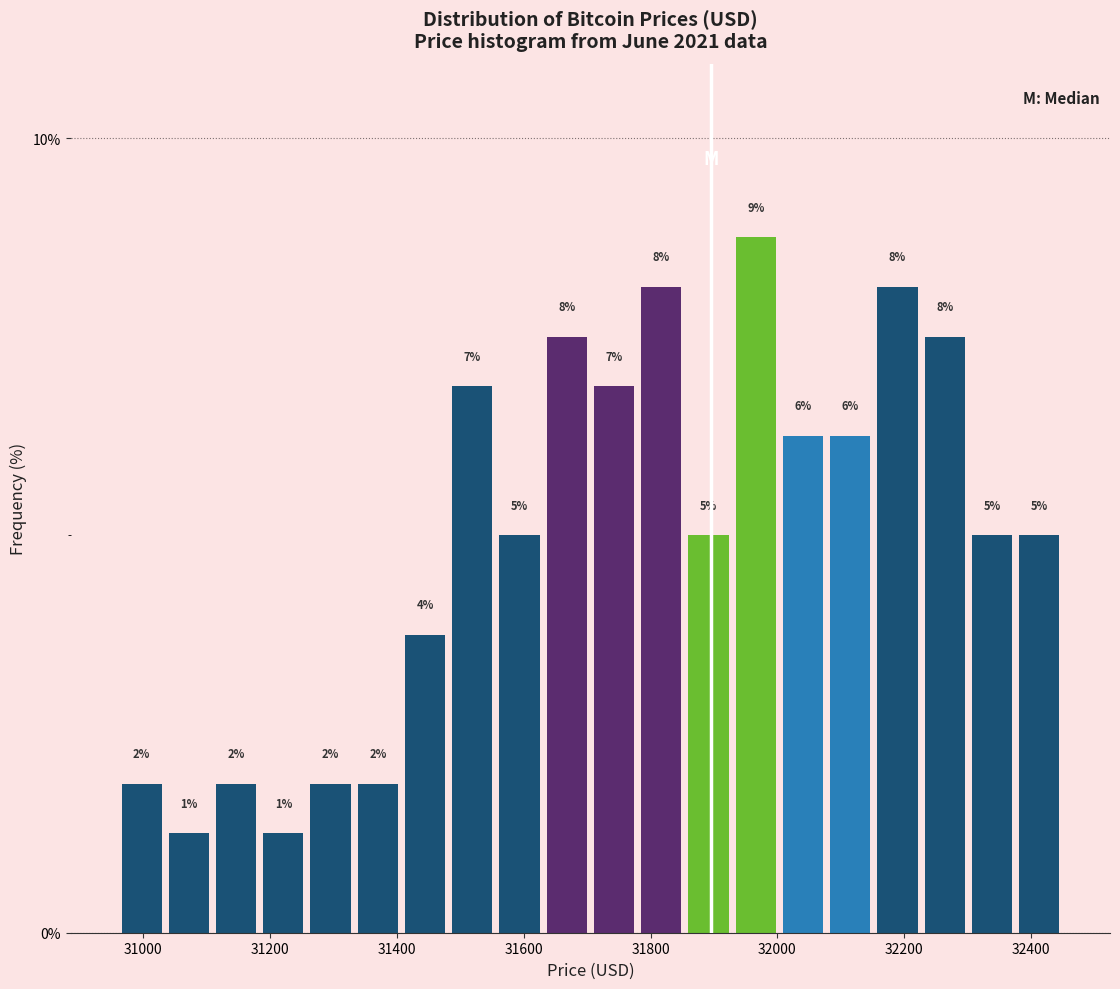

Read against the x-axis, roughly where is the centre of the tallest bar?

31960